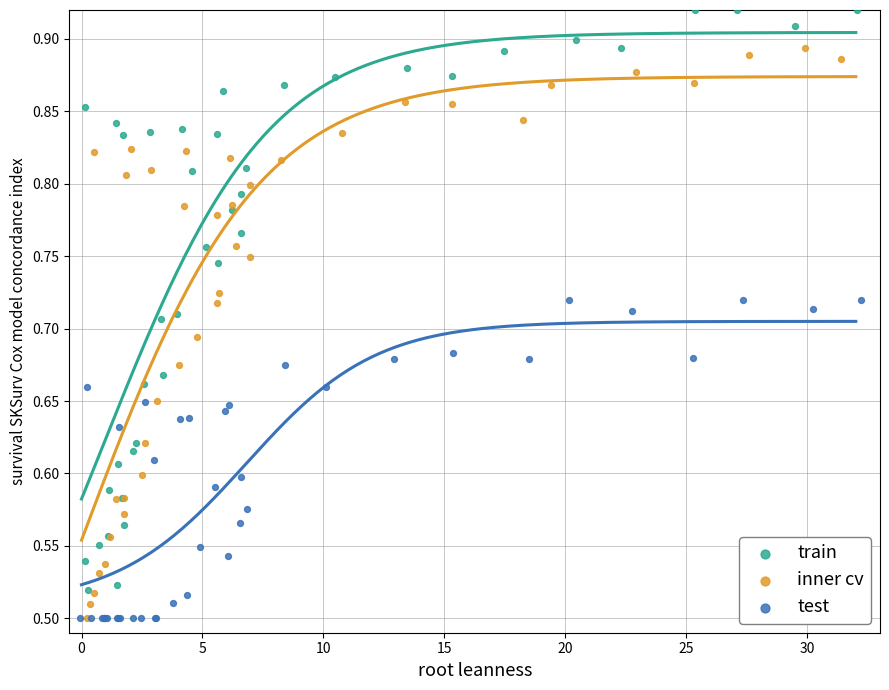

What are all the series names shown in the legend?

train, inner cv, test